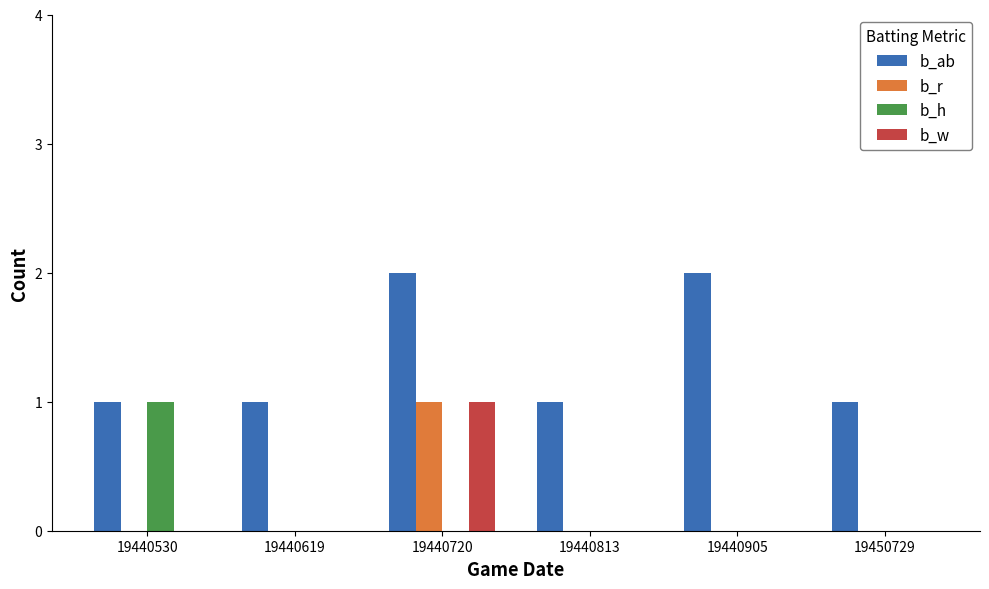

Which series has the largest total across all categories?

b_ab